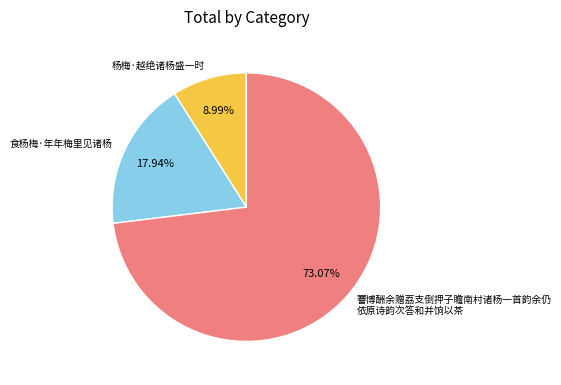

Is the sum of 杨梅·越绝诸杨盛一时 and 謇博酬余赠荔支倒押子瞻南村诸杨一首韵余仍 依原诗韵次答和并饷以茶 greater than half?

Yes